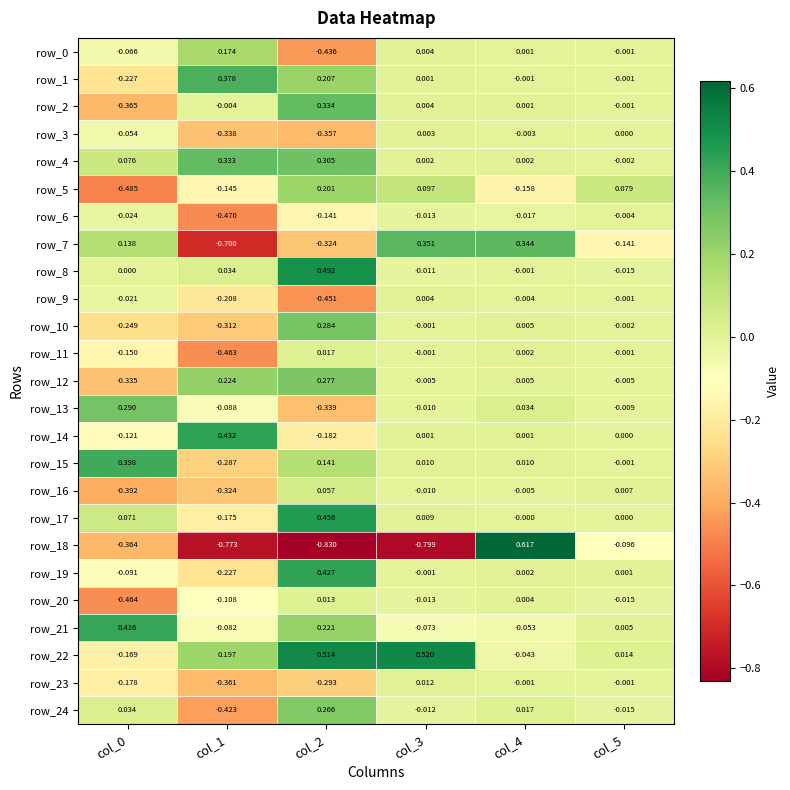

How many data points in row_20 are less than 0?

4